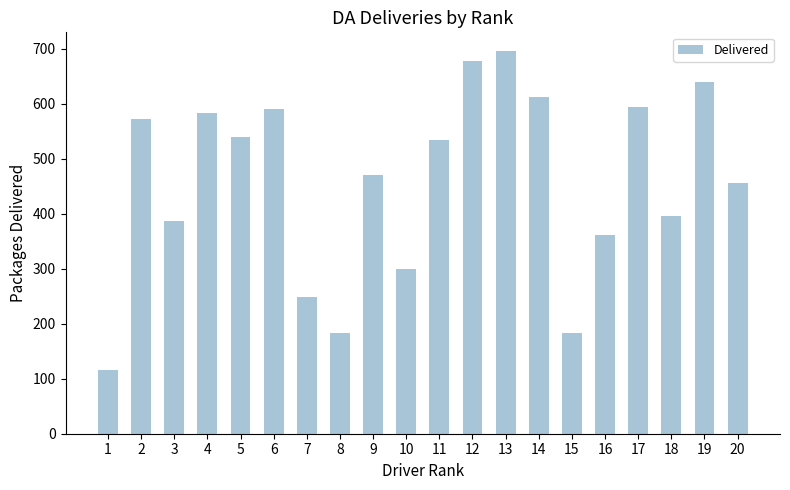

What is the sum of all values?

9137